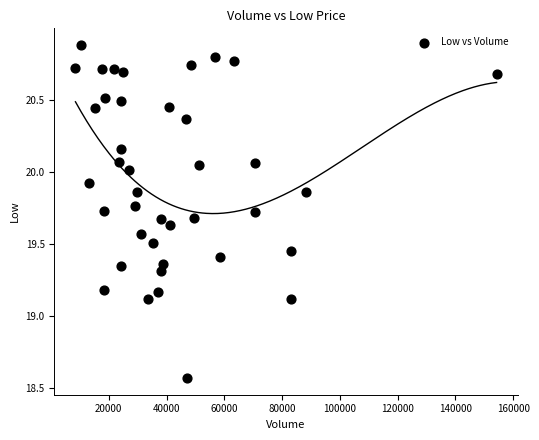

What is the range of X values (max minus min)?

145797.0